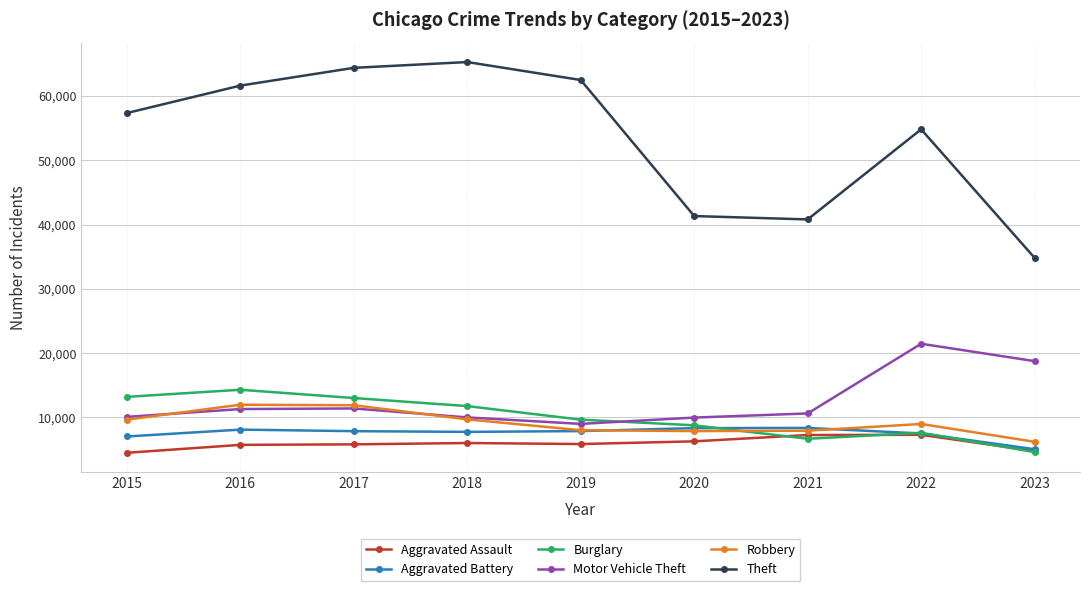

Which series has the largest total across all categories?

Theft